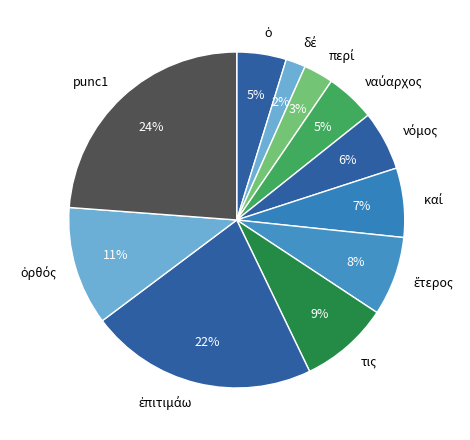

To the nearest percent, what is the difference between the largest and smallest slice percentages?

22%